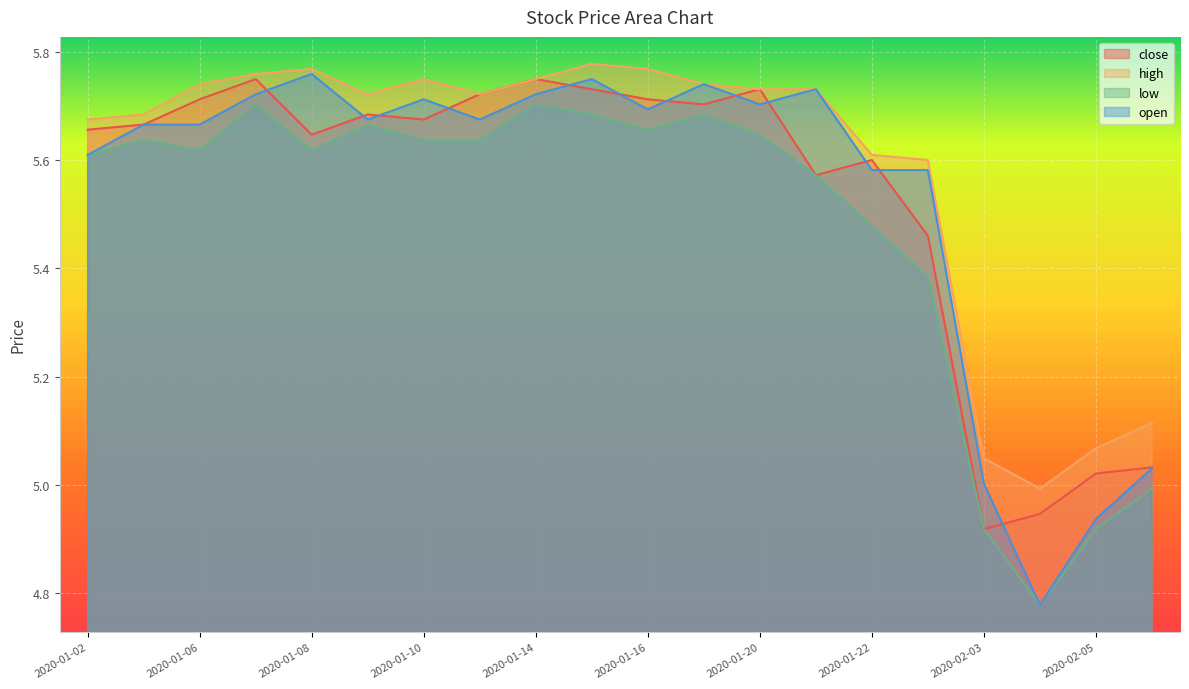

What is the difference between the close values at 2020-01-15 and 2020-01-21?

0.2